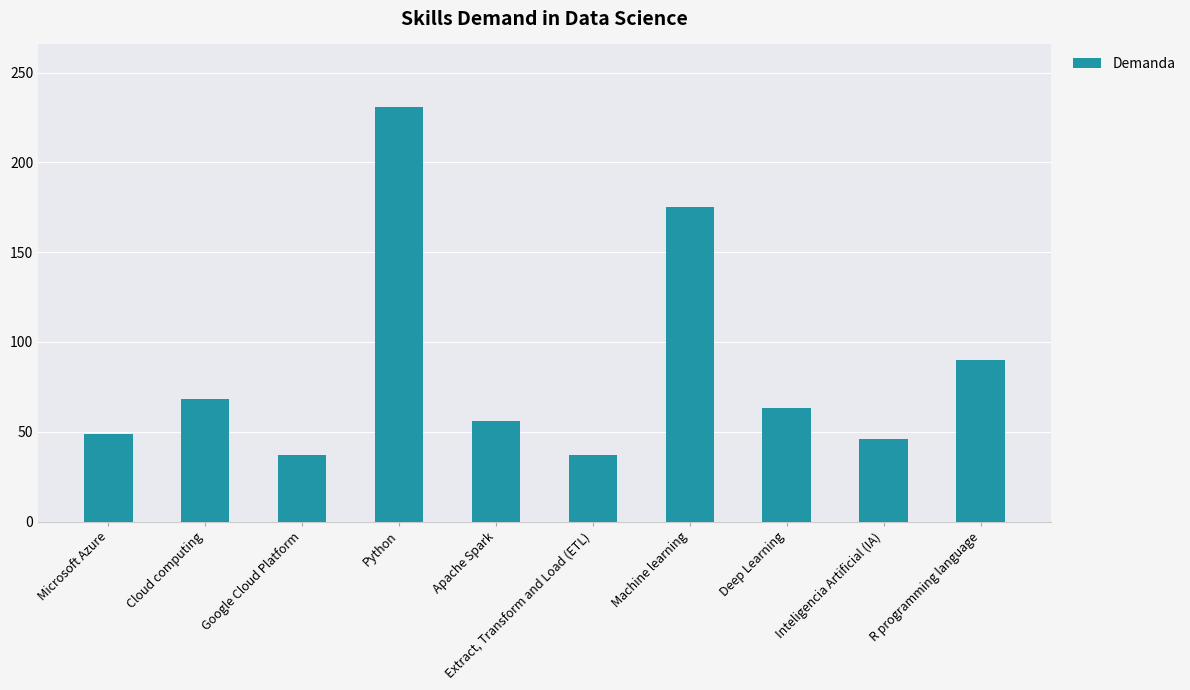

What is the change in value from Extract, Transform and Load (ETL) to Inteligencia Artificial (IA)?

+9